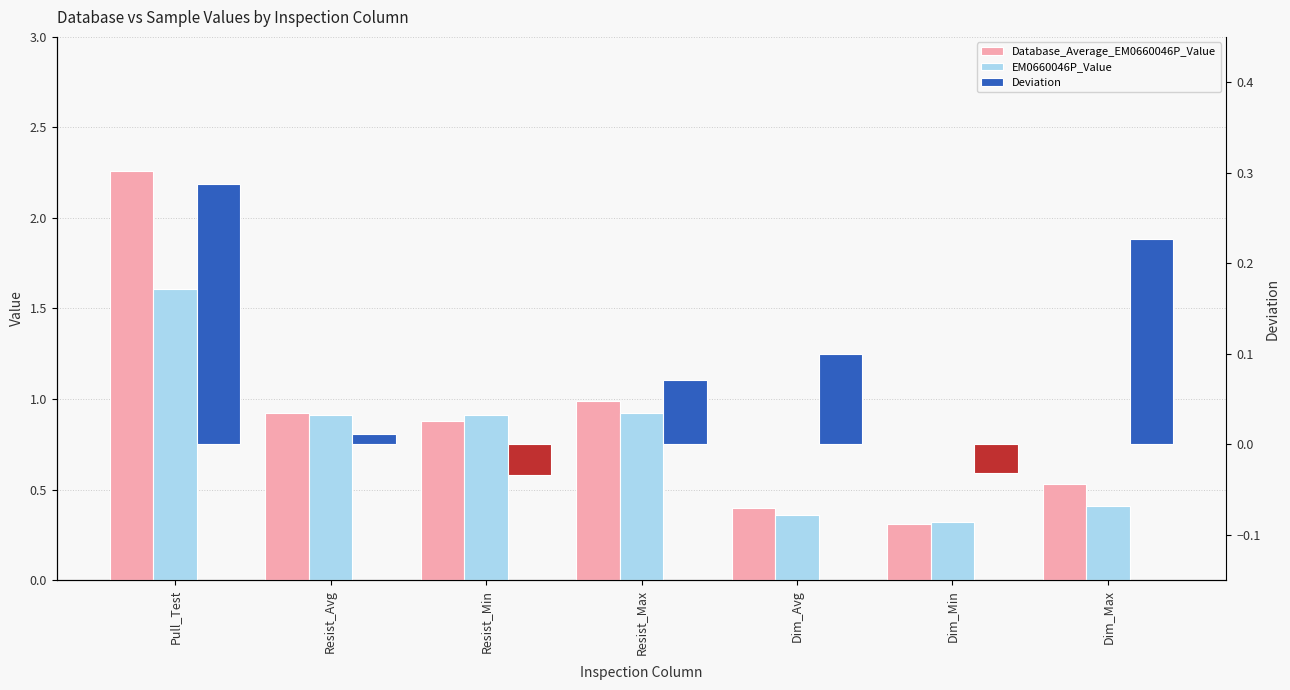

Reading right to left, list all the values displayed in this chart.

Database_Average_EM0660046P_Value: 0.5	0.3	0.4	1.0	0.9	0.9	2.3
EM0660046P_Value: 0.4	0.3	0.4	0.9	0.9	0.9	1.6
Deviation: 0.2	-0.0	0.1	0.1	-0.0	0.0	0.3